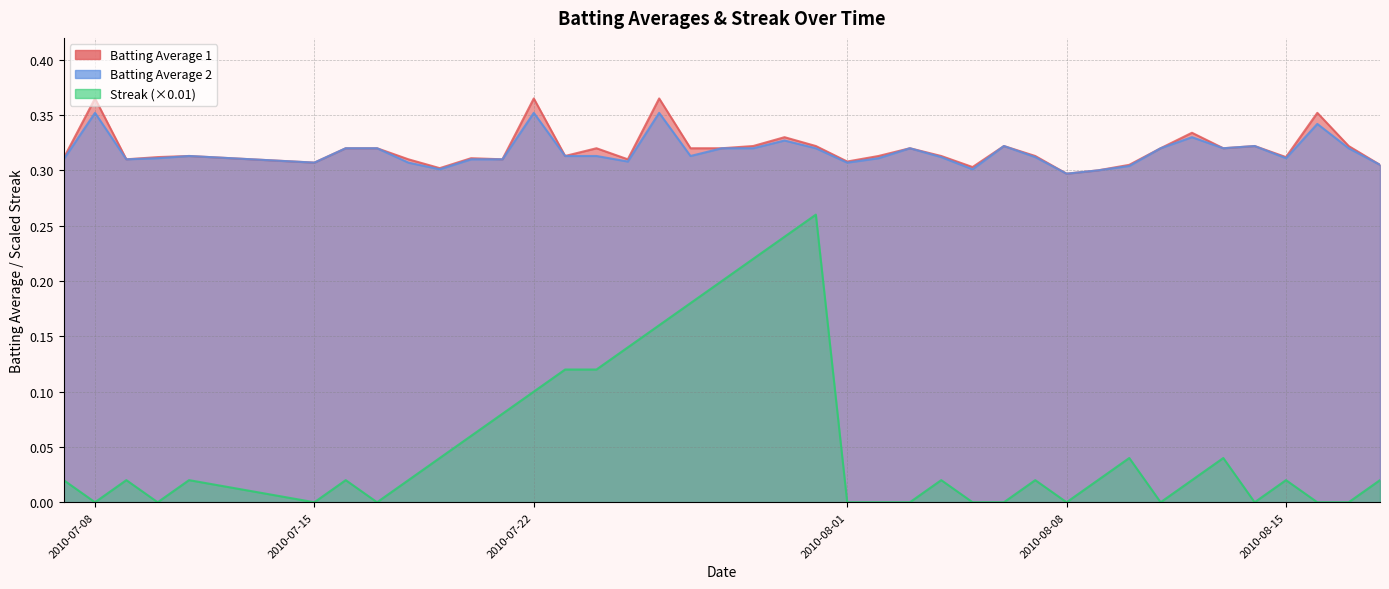

True or false: Batting Average 2 and Batting Average 1 intersect in this chart.

False